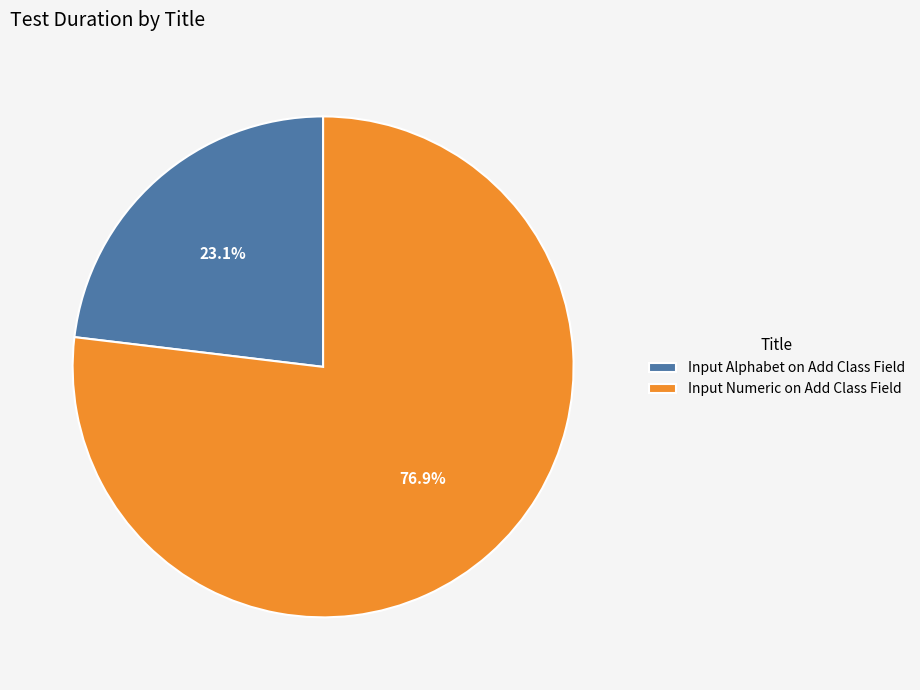

Rank the categories by value from highest to lowest.

Input Numeric on Add Class Field, Input Alphabet on Add Class Field